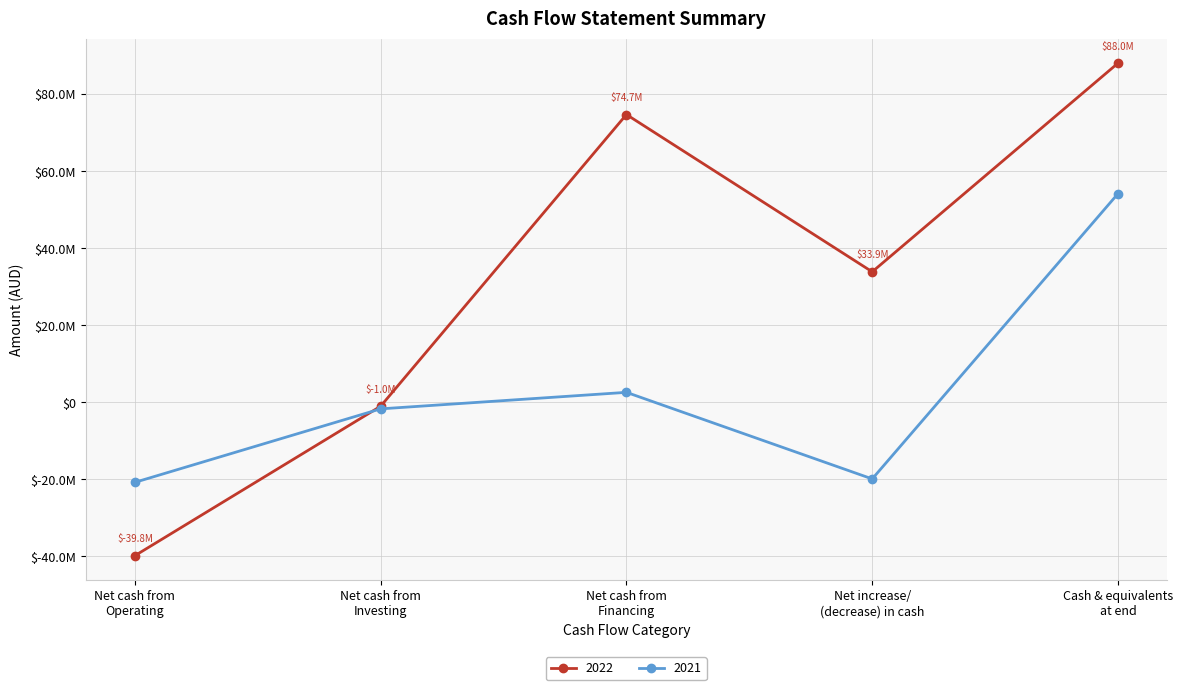

What is the label of the 1st point from the left?

Net cash from
Operating